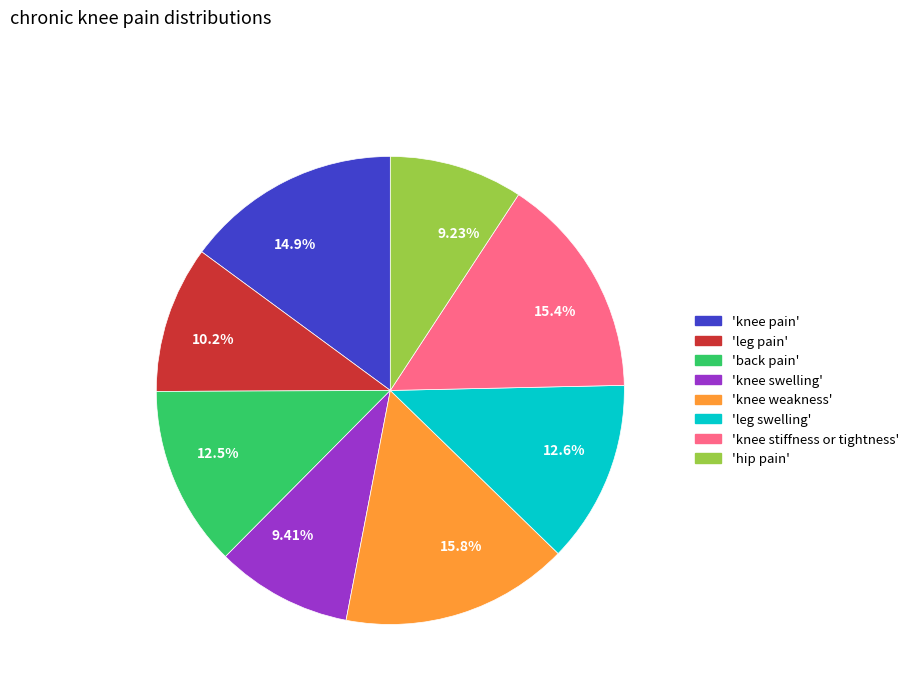

How many slices are in this pie chart?

8